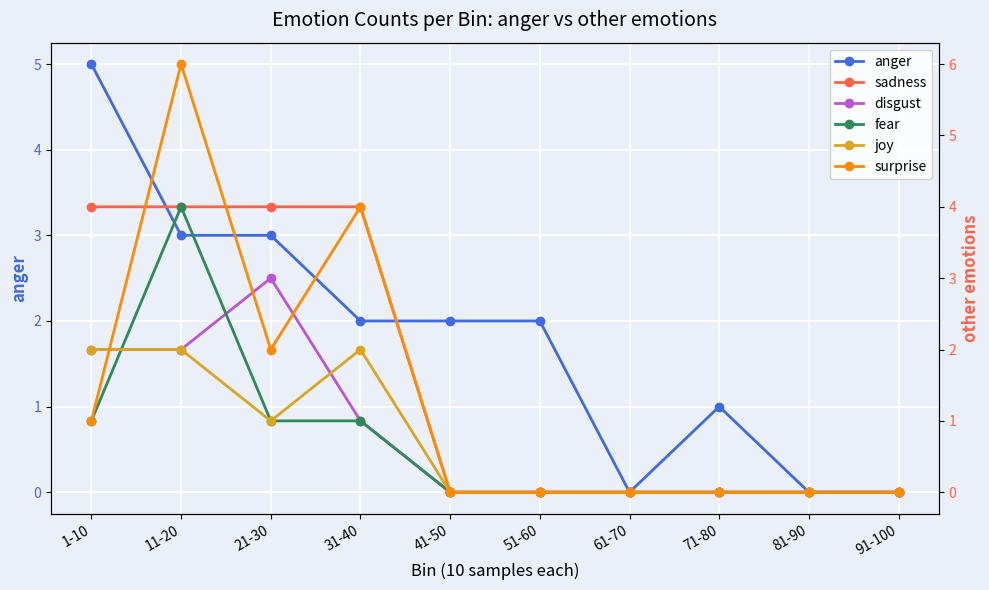

The value of joy at 91-100 is 1. True or false?

False